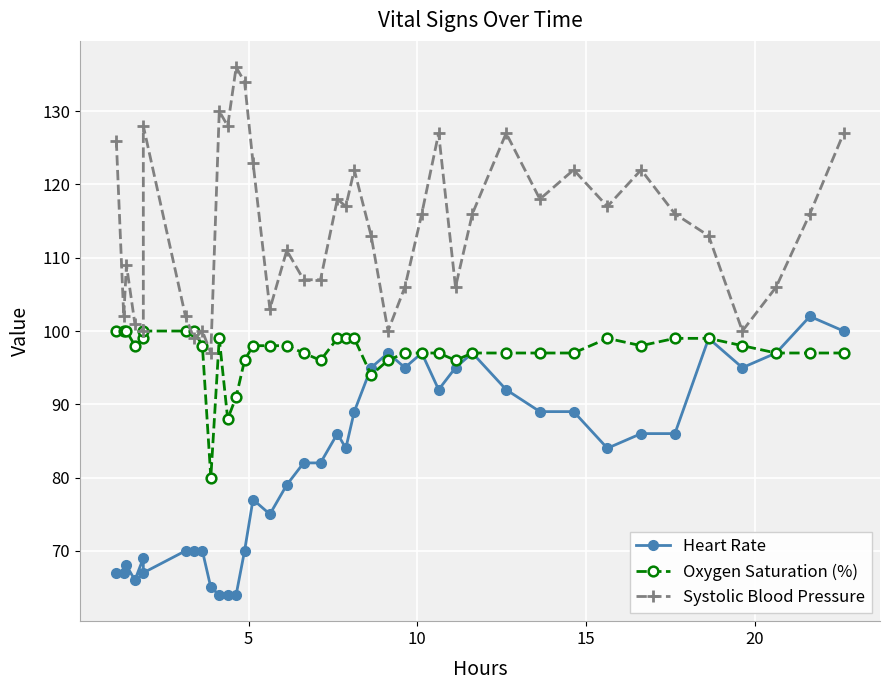

How many interior local peaks does the Oxygen Saturation (%) series have?

2